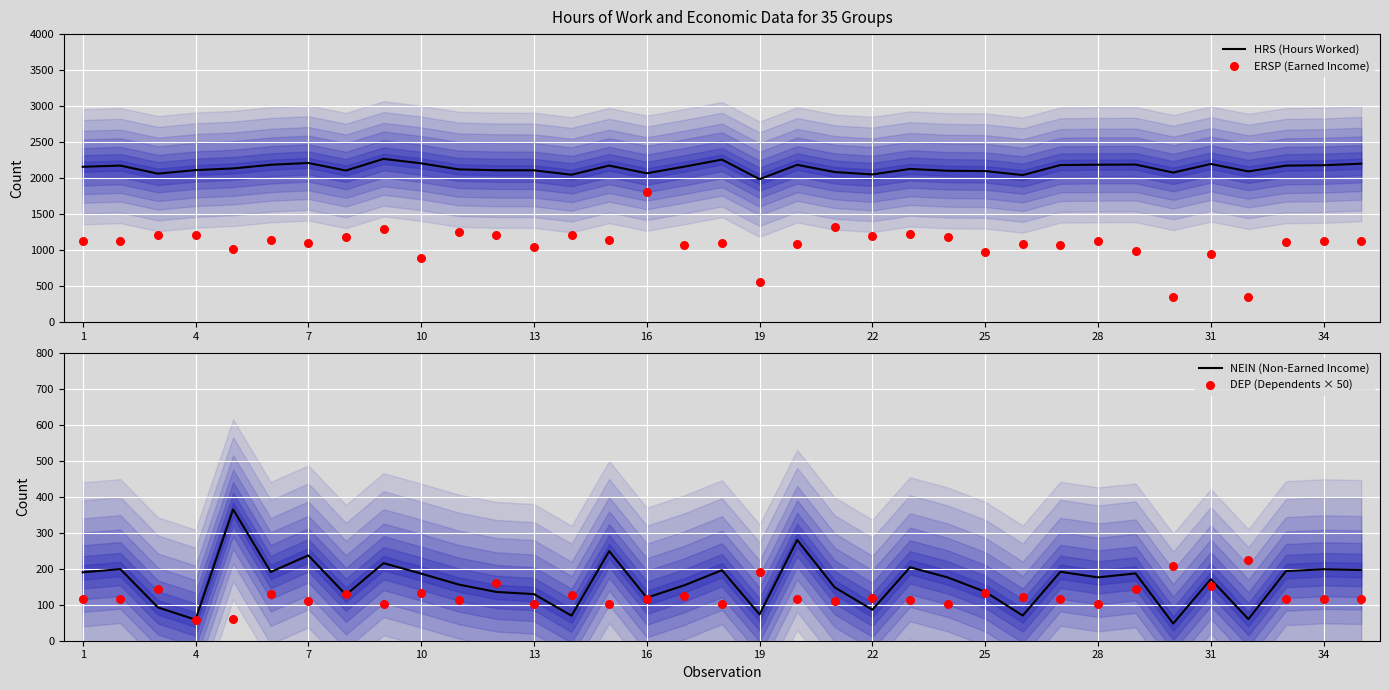

Which series contains the highest Y value?

HRS (Hours Worked)